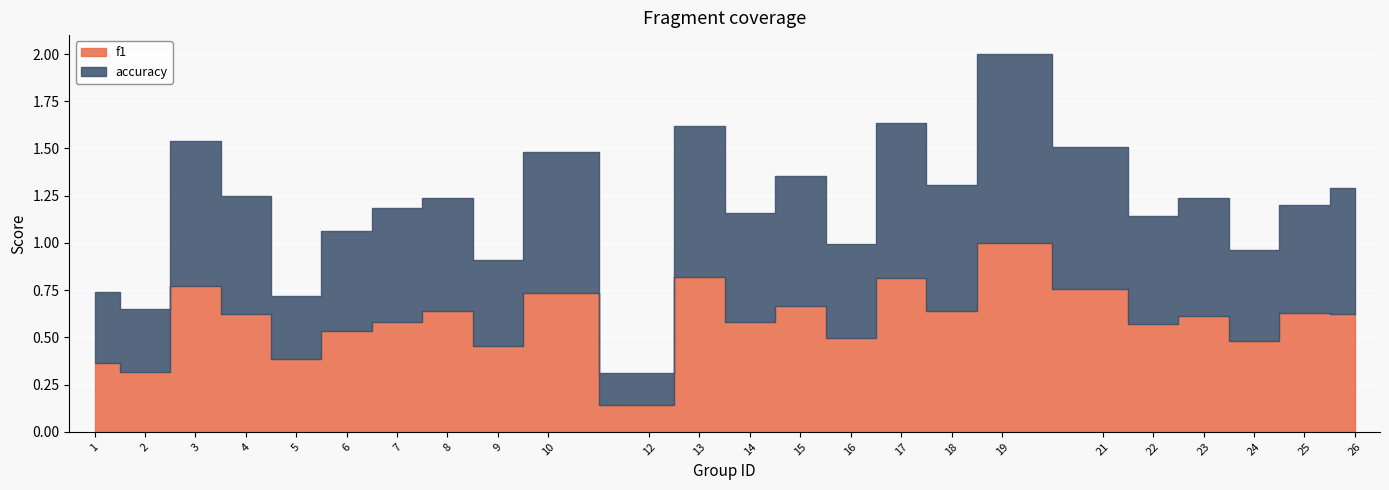

What is the difference between the f1 values at 9 and 8?

0.2